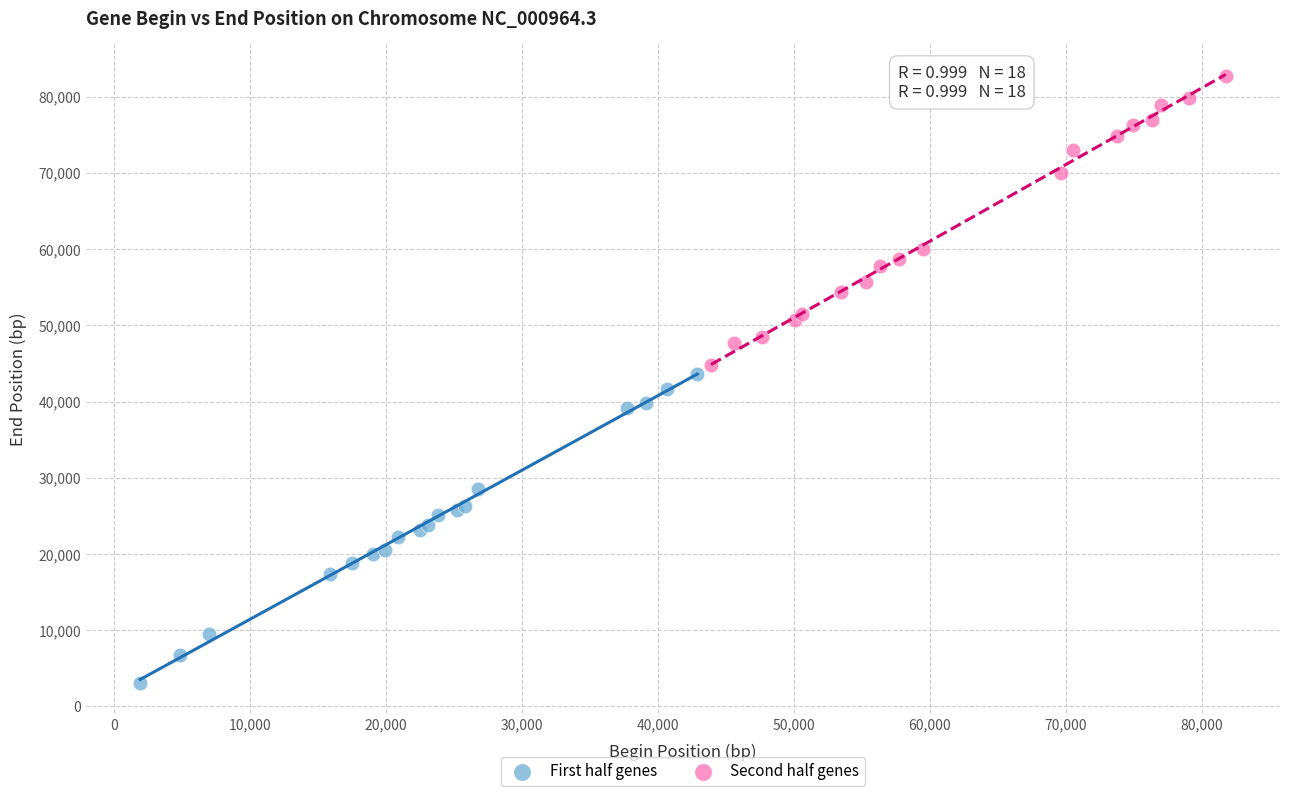

What are all the series names shown in the legend?

First half genes, Second half genes